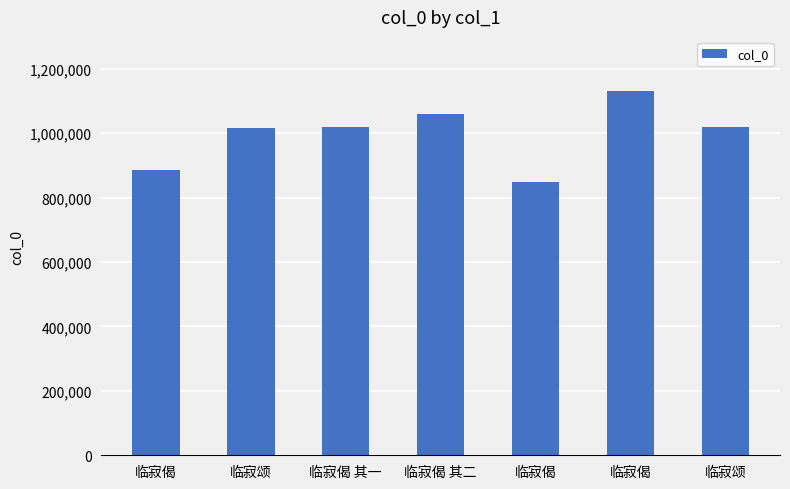

What is the sum of the values at 临寂颂 and 临寂偈?

1902203